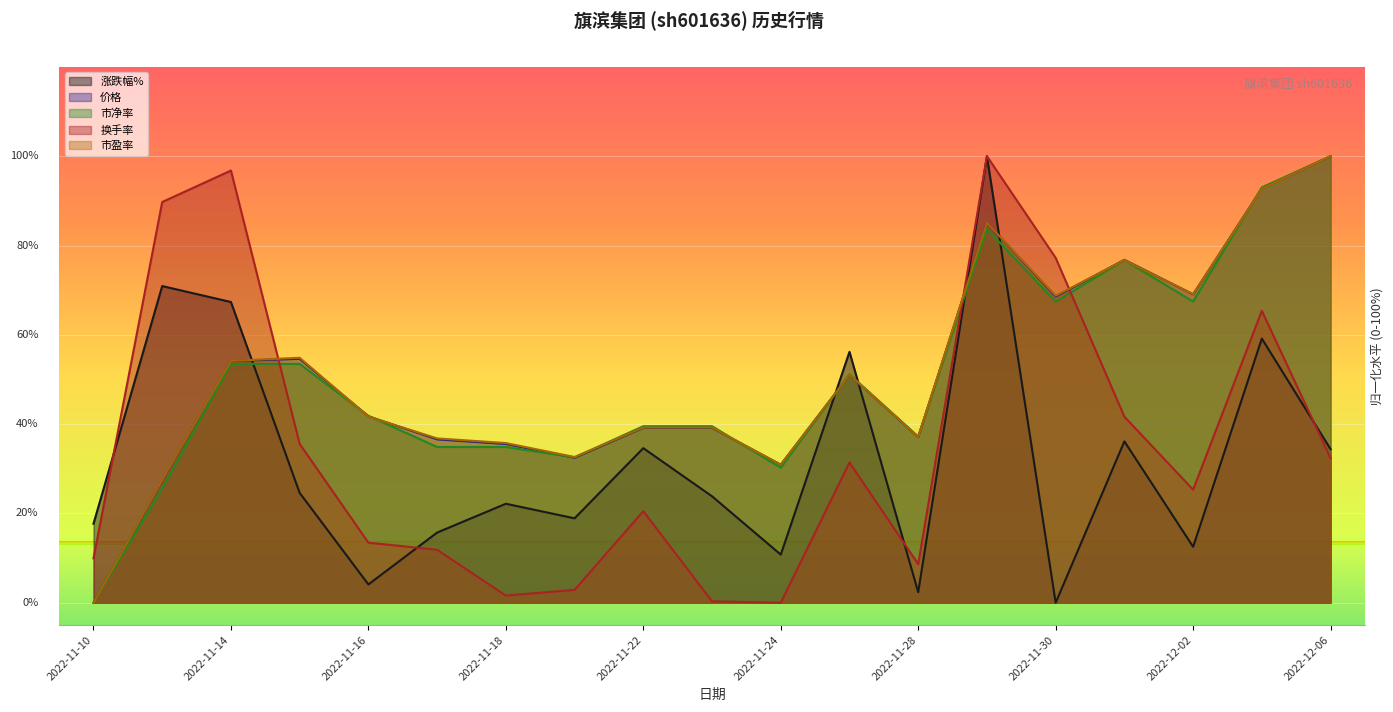

What is the label of the 15th point from the left?

2022-11-30